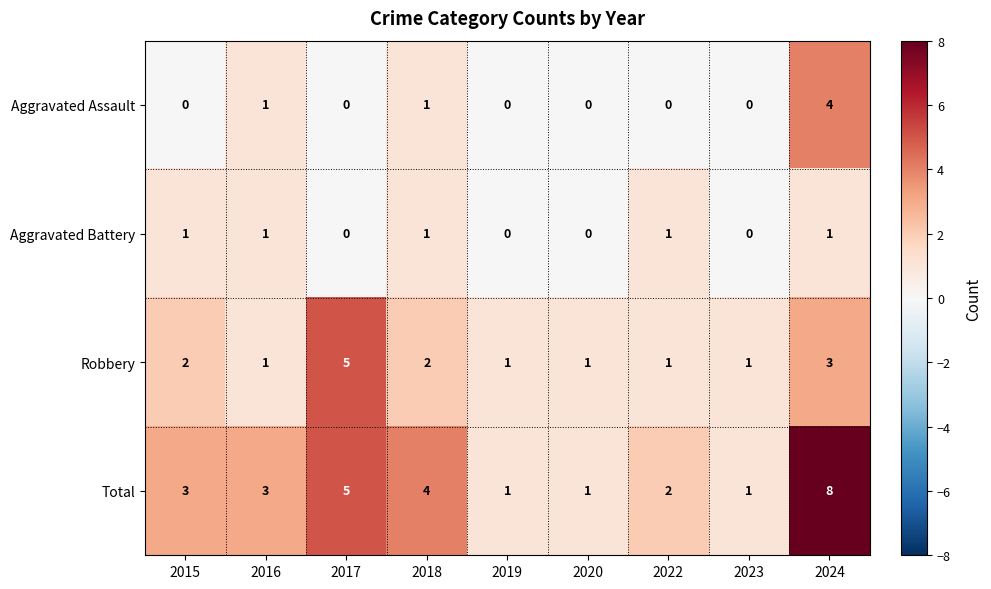

Which series has the largest total across all categories?

Total